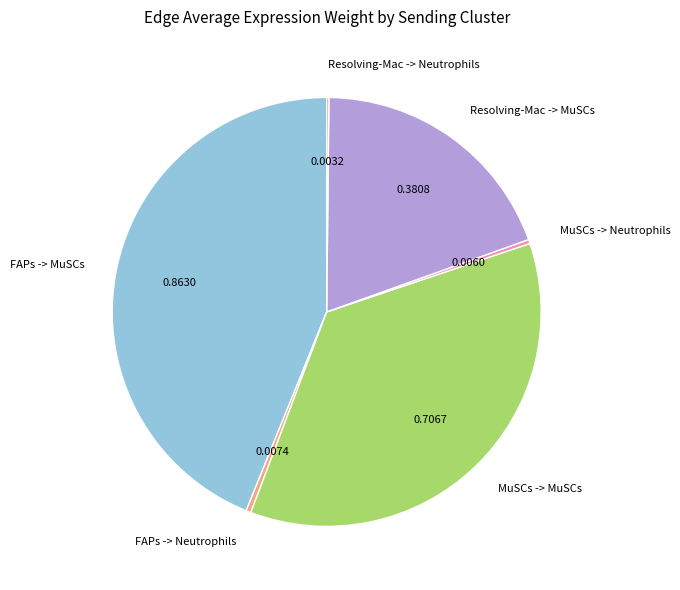

Which category has the biggest portion of the pie?

FAPs -> MuSCs